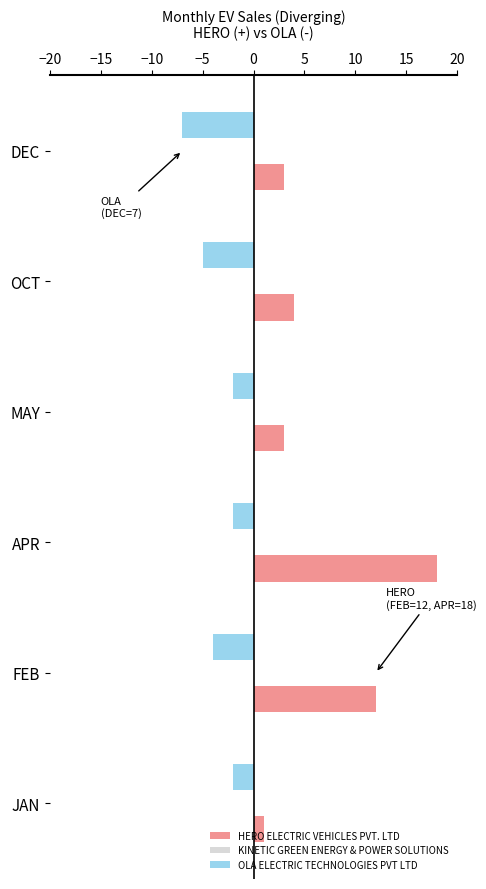

What is the difference between the second highest and second lowest values in the OLA ELECTRIC TECHNOLOGIES PVT LTD series?

3